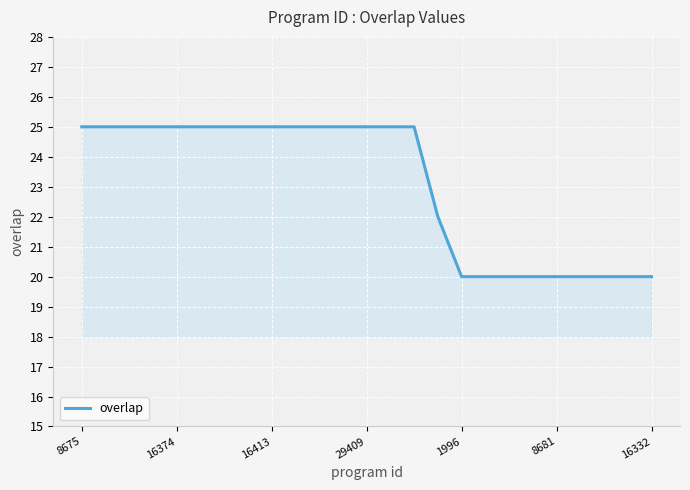

What is the difference between the maximum and minimum values?

5